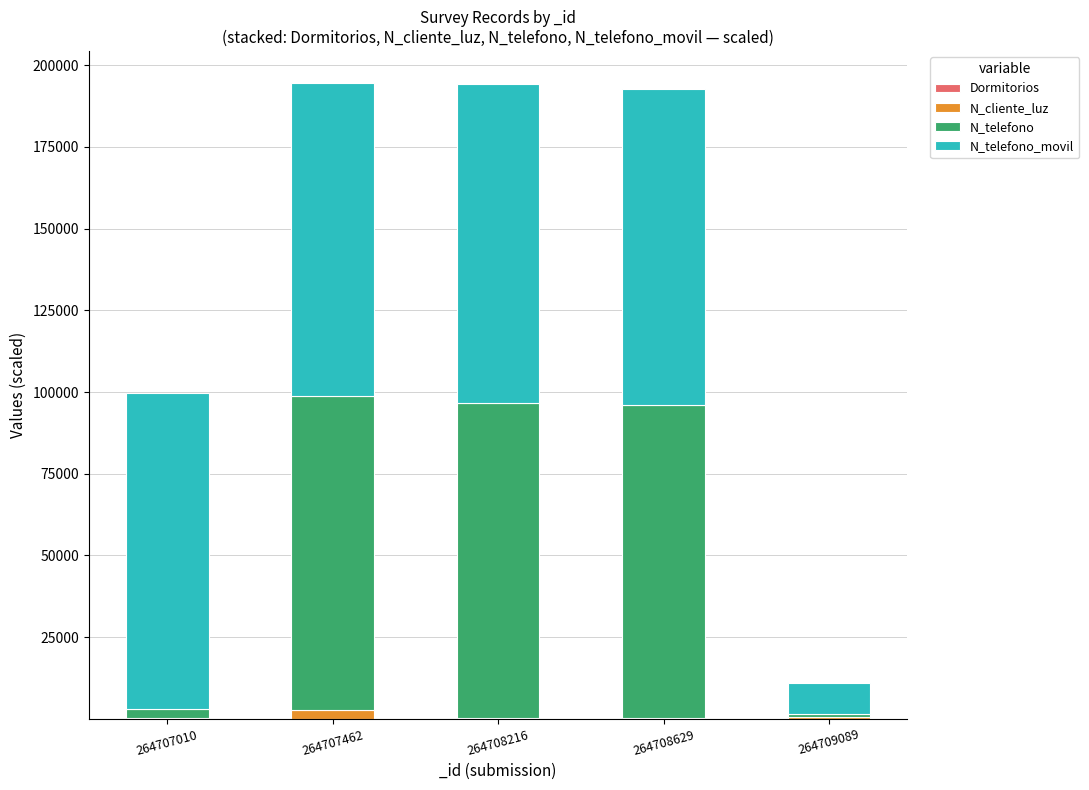

At 264709089, list the series in order from largest to smallest.

N_telefono_movil, N_telefono, N_cliente_luz, Dormitorios